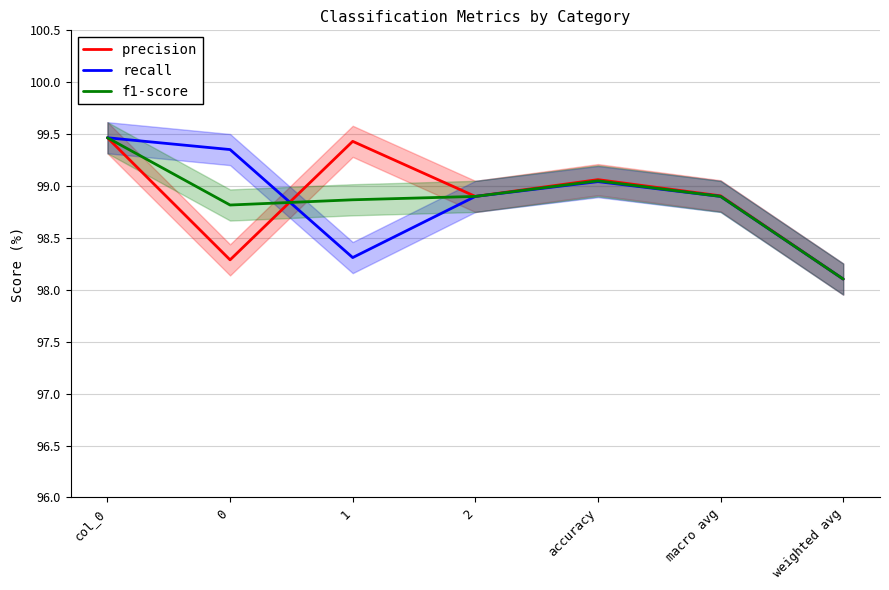

Reading left to right, transcribe all the data shown in this chart.

precision: col_0=99.5	0=98.3	1=99.4	2=98.9	accuracy=99.1	macro avg=98.9	weighted avg=98.1
recall: col_0=99.5	0=99.4	1=98.3	2=98.9	accuracy=99.0	macro avg=98.9	weighted avg=98.1
f1-score: col_0=99.5	0=98.8	1=98.9	2=98.9	accuracy=99.0	macro avg=98.9	weighted avg=98.1